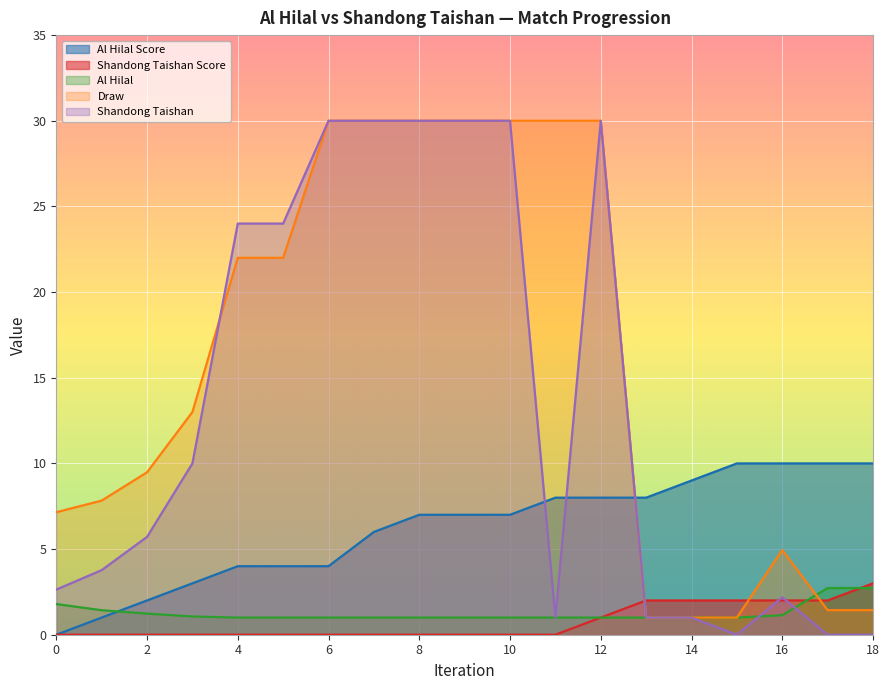

What is the value of the Draw point at the 19th from the left?

1.4